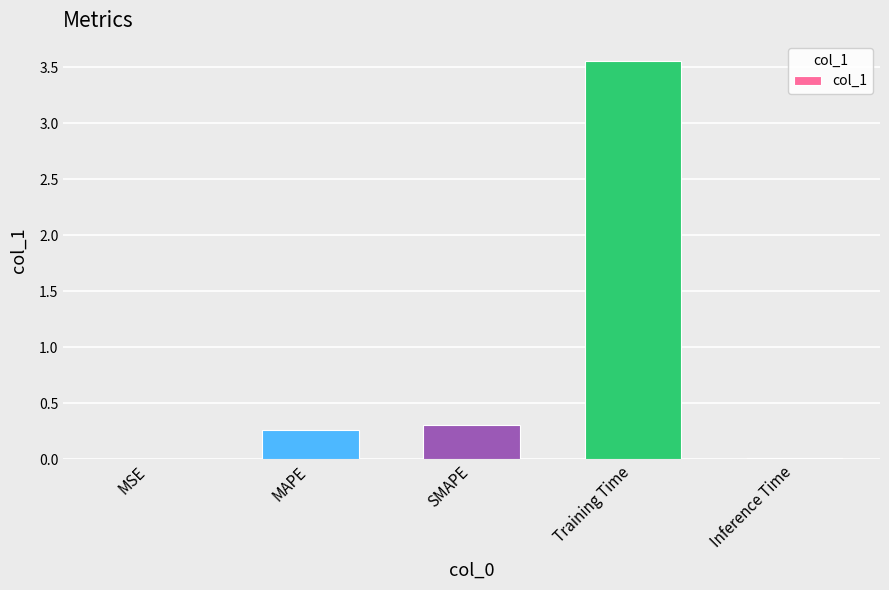

Which has a higher value, Training Time or Inference Time?

Training Time